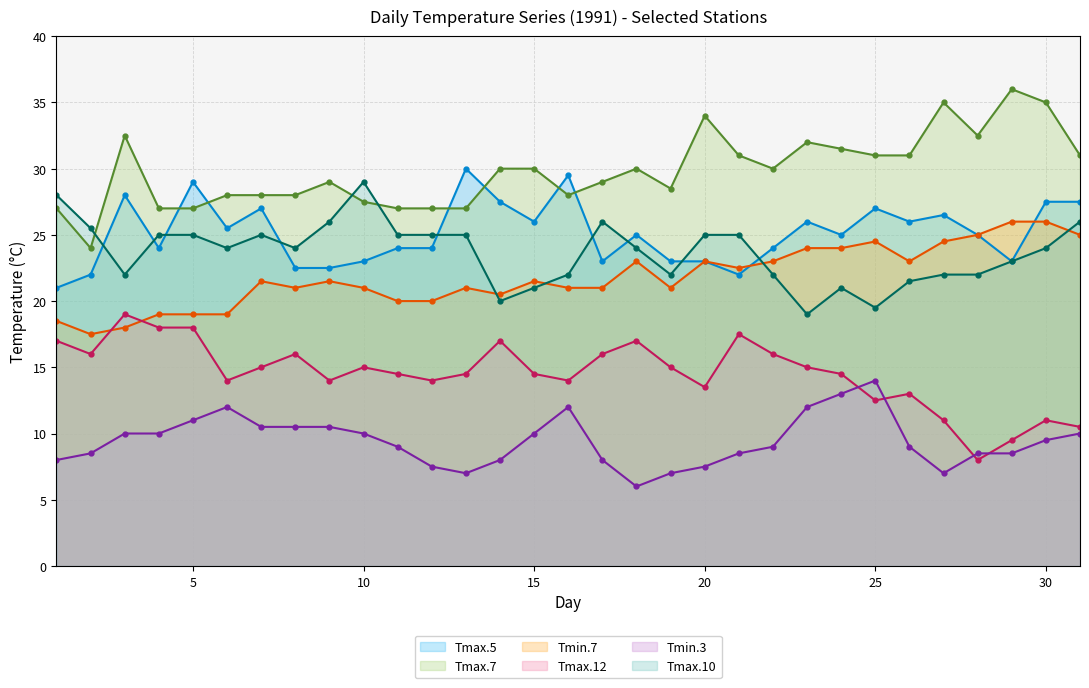

Which series has the largest total across all categories?

Tmax.7